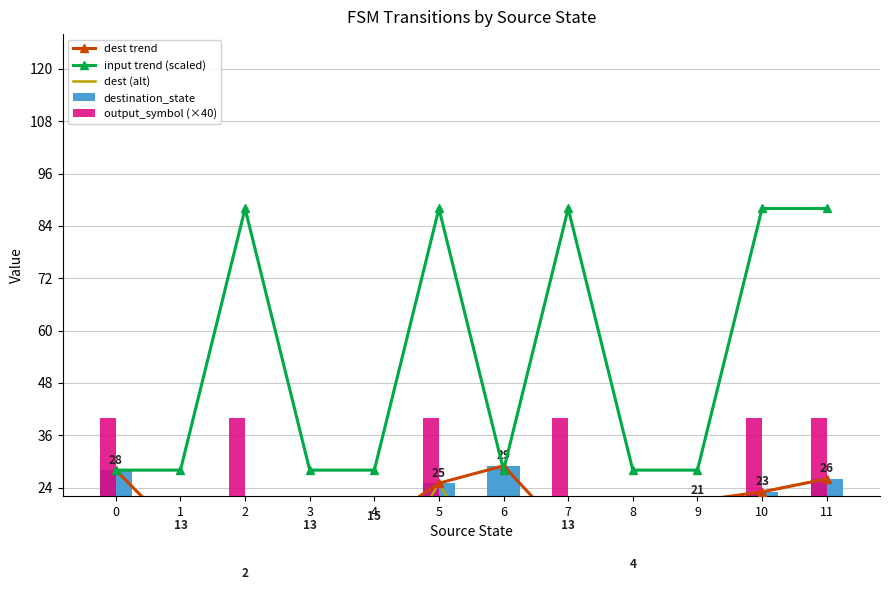

Is it true that dest (alt) equals 13 at 3?

True